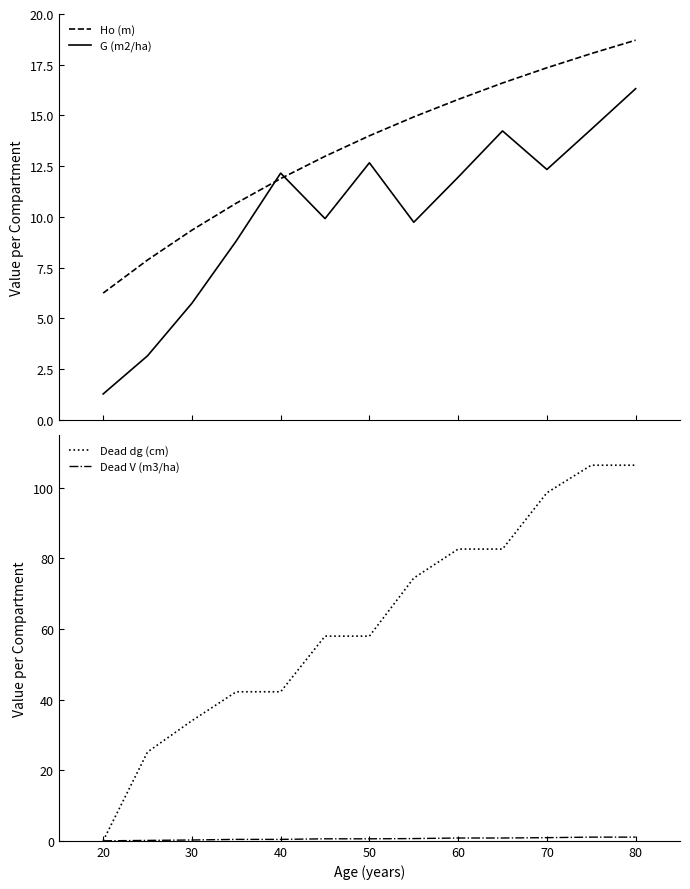

At which label does Dead dg (cm) reach its minimum?

20